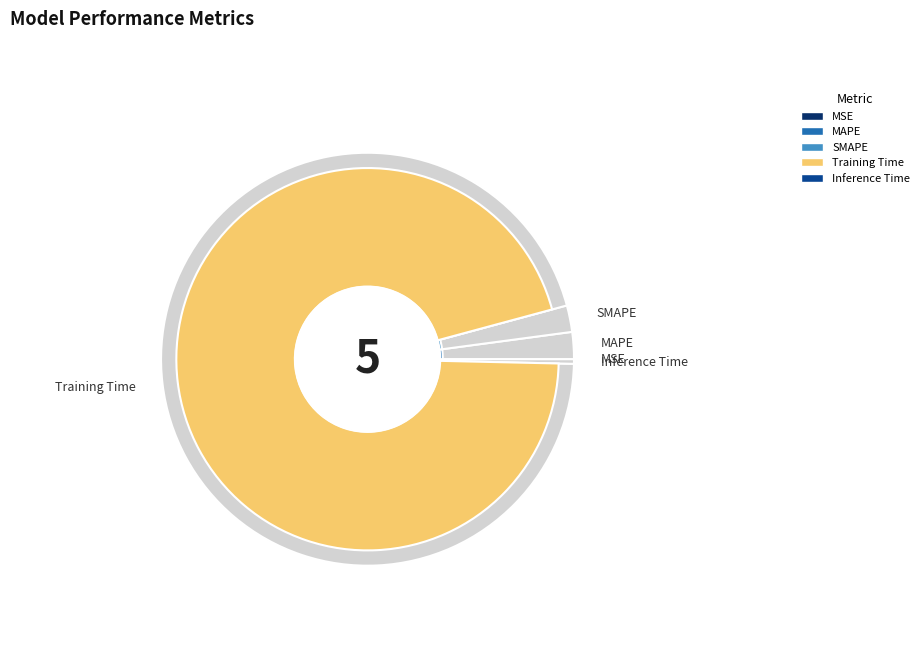

What percentage is the SMAPE slice, to the nearest percent?

2%